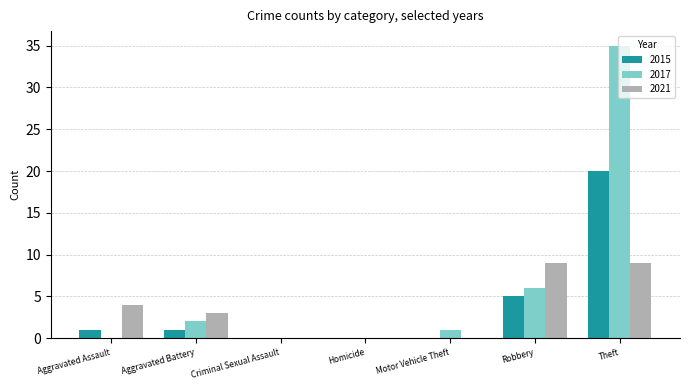

How many groups of bars are there?

7